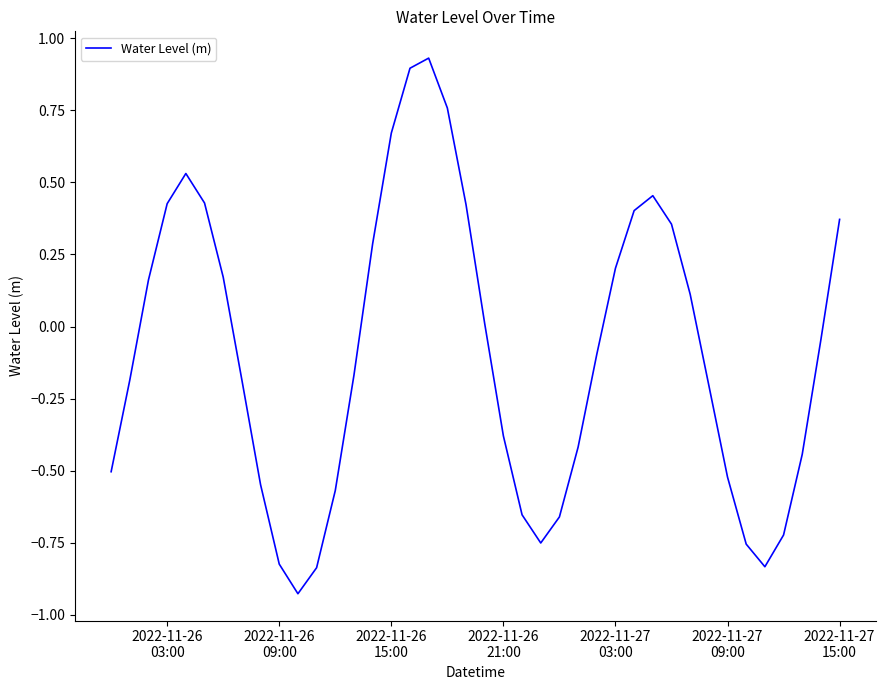

How many values exceed 0?

18